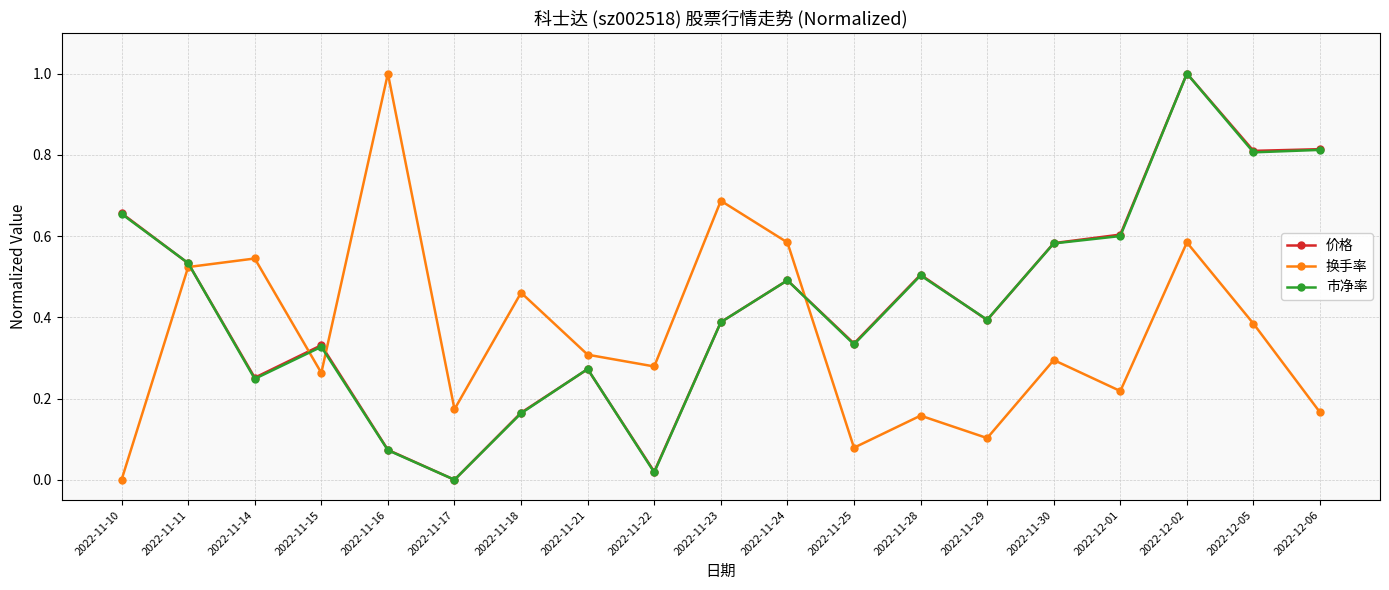

Between 2022-11-24 and 2022-12-06, which series saw the biggest shift?

换手率